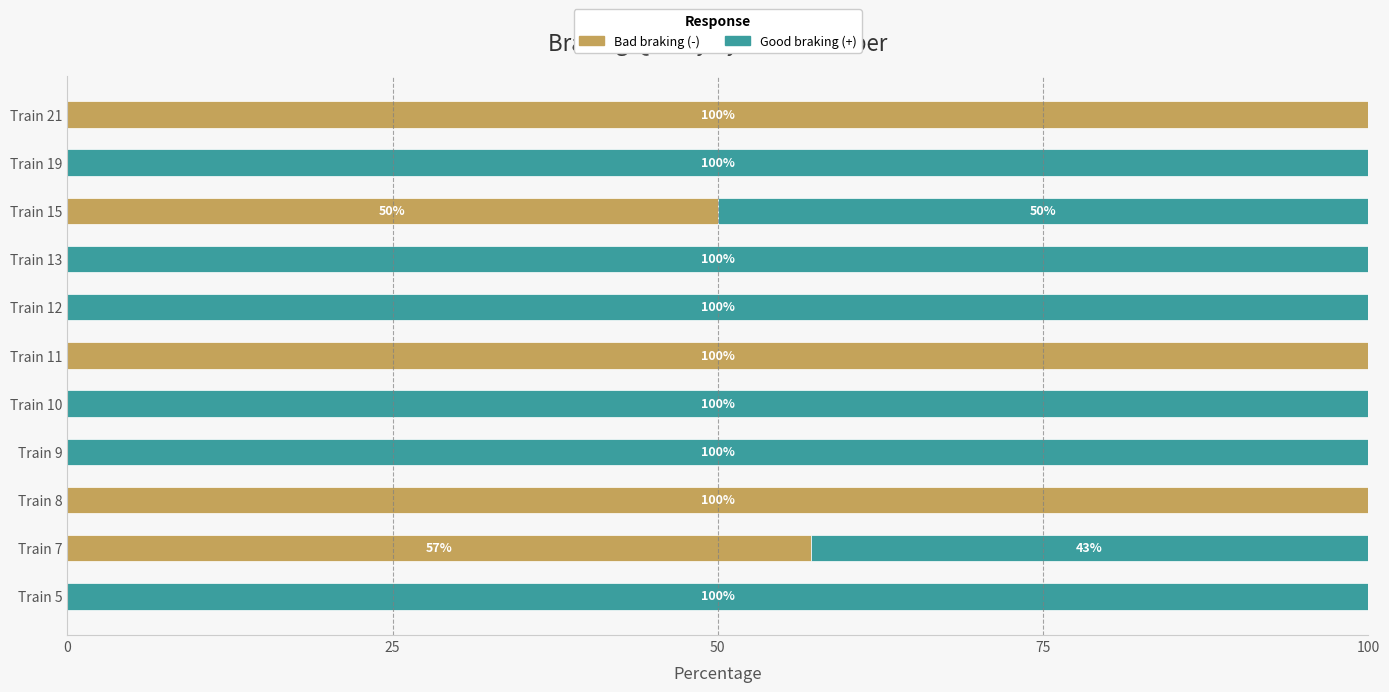

Where is Bad braking (-) nearest to the value 50?

Train 15